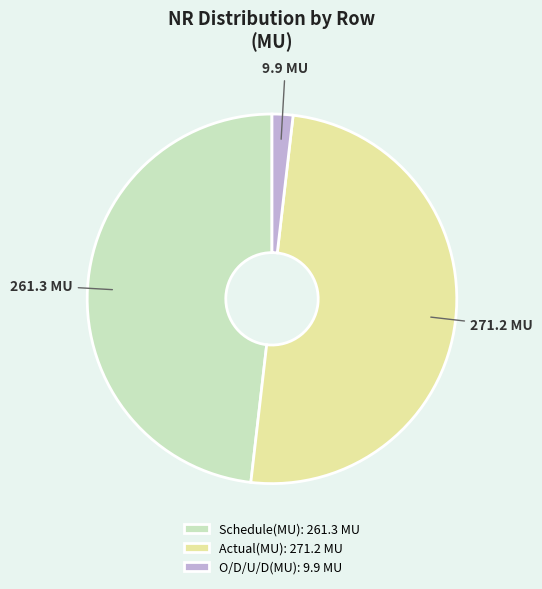

What is the largest slice in the pie chart?

Actual(MU)